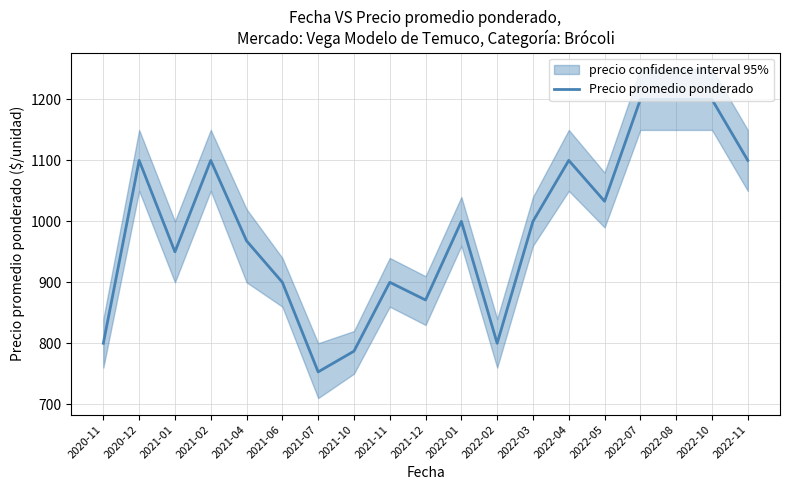

What is the sum of all values?

18762